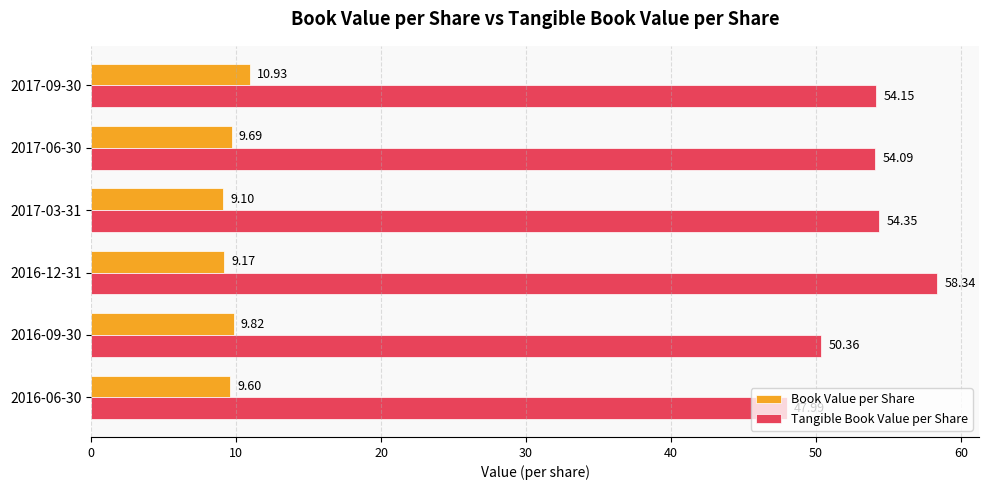

Which category has the lowest value across all series?

2017-03-31